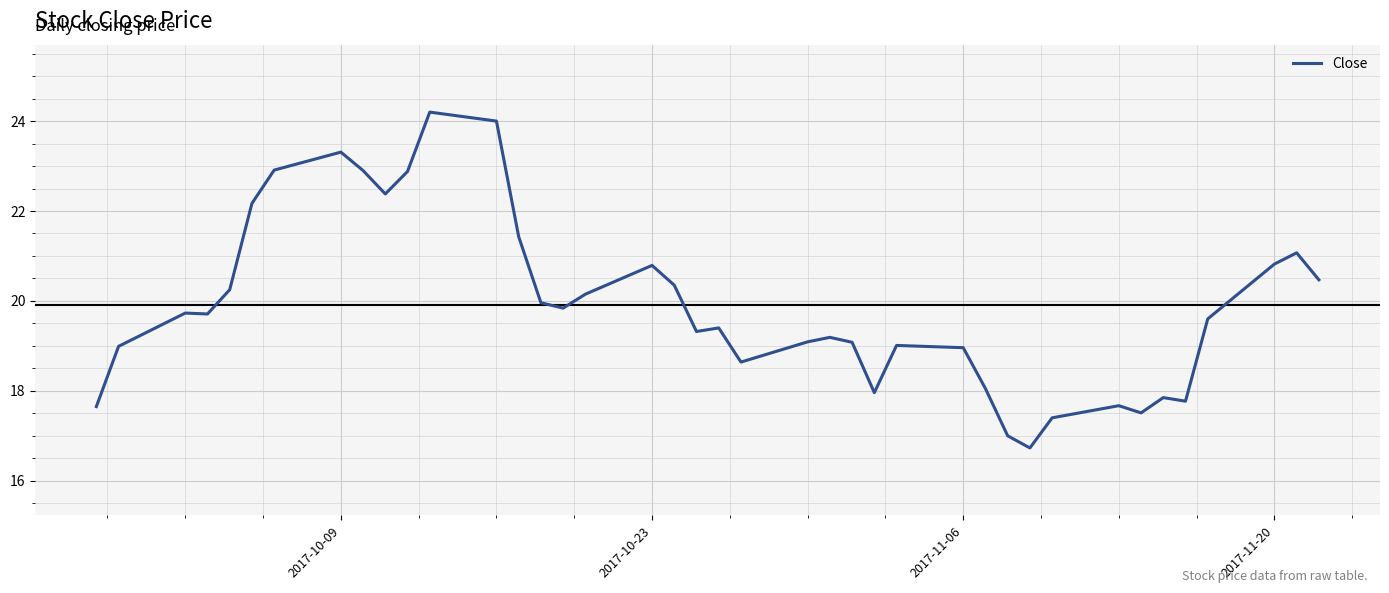

What is the minimum value shown in the chart?

16.7